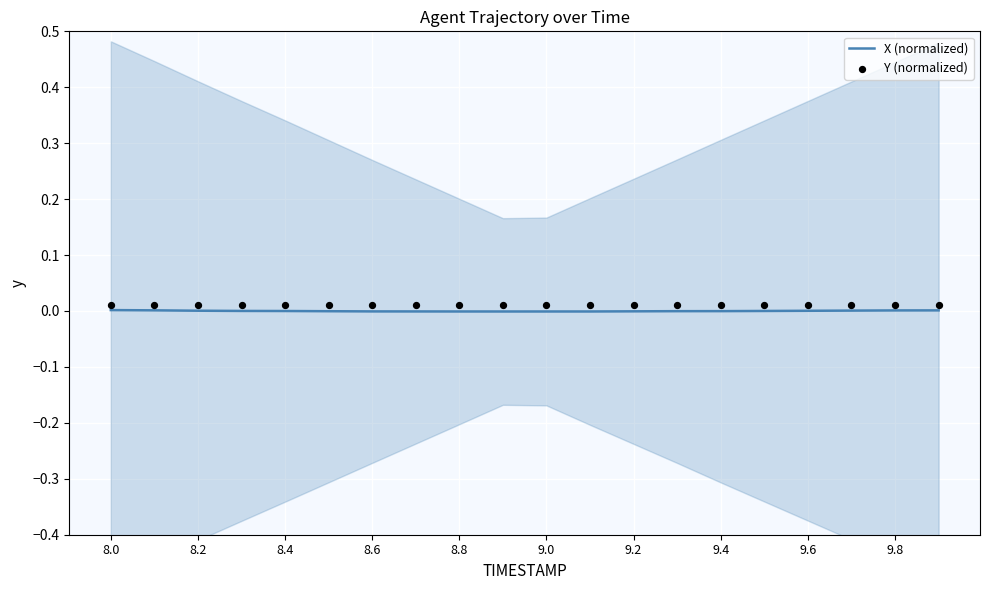

What are all the series names shown in the legend?

X (normalized), Y (normalized)